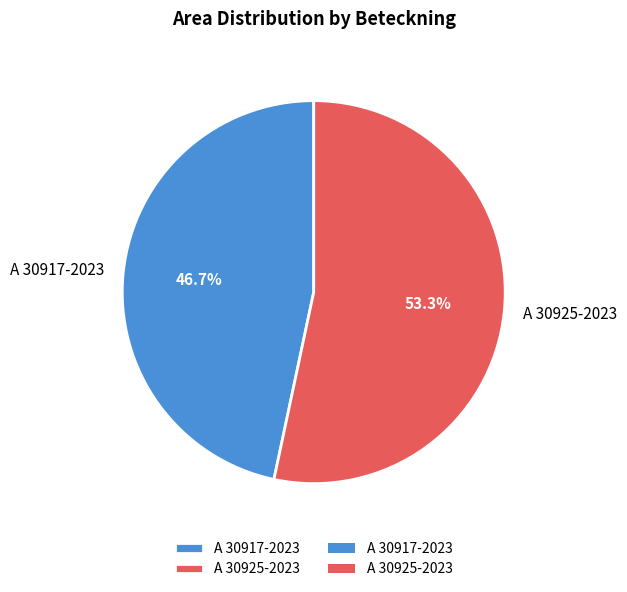

Between A 30925-2023 and A 30917-2023, which is larger?

A 30925-2023